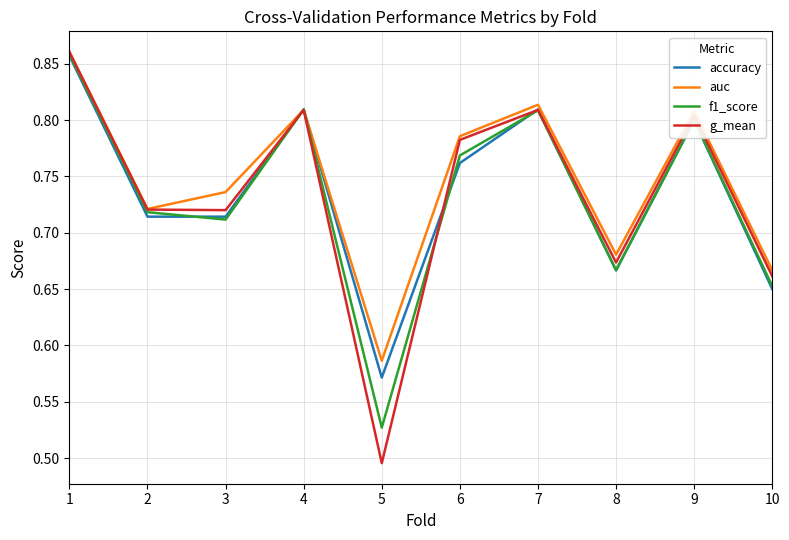

The g_mean series shows 1.1 at 7. True or false?

False